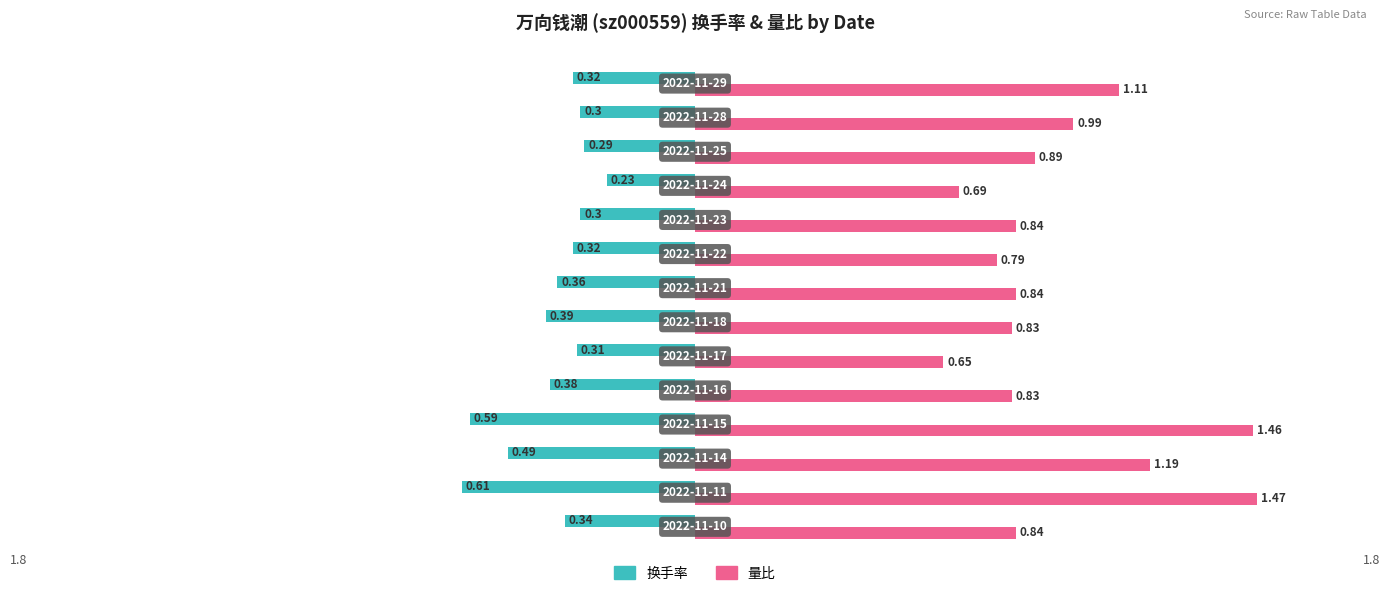

At how many categories does at least one series exceed 1?

4